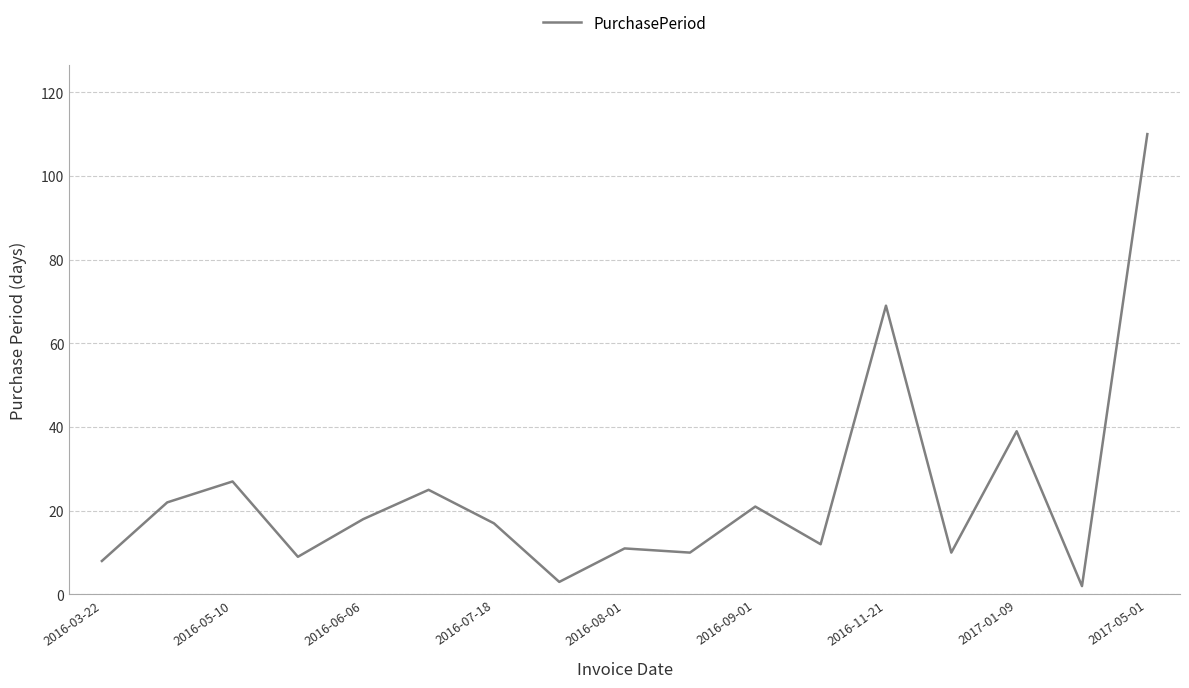

What is the greatest value displayed?

110